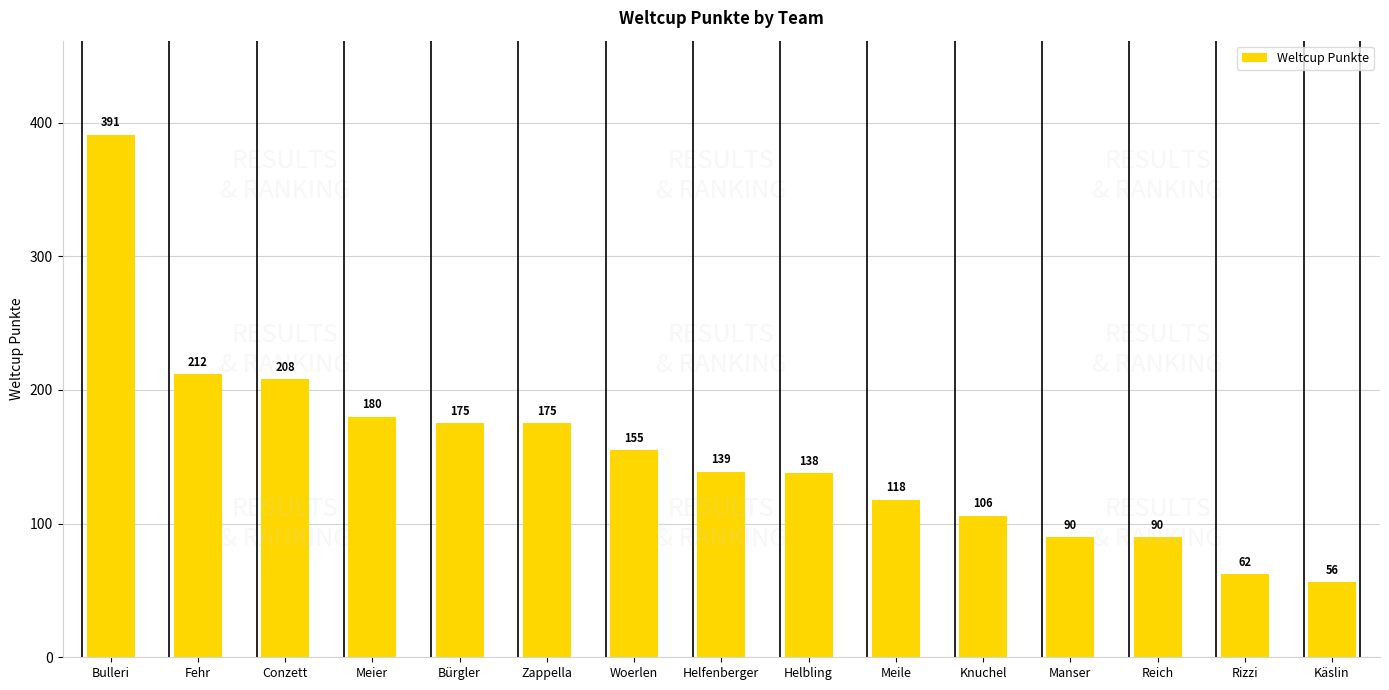

What is the sum of the values at Helbling and Käslin?

194